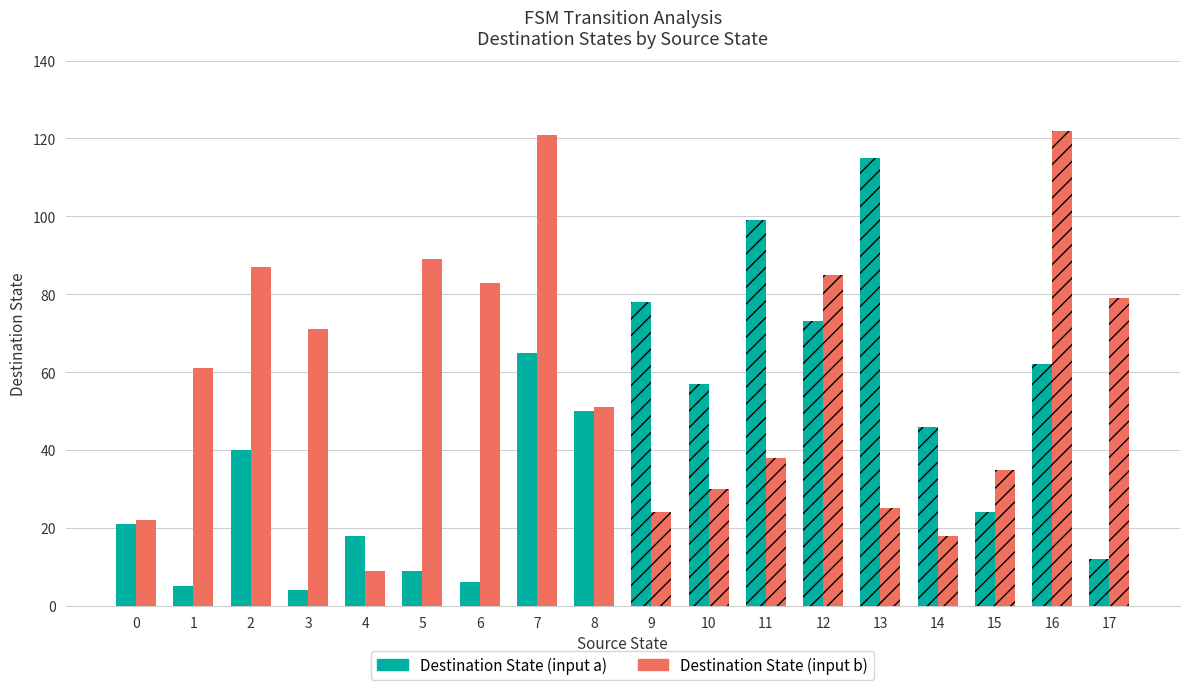

What is the total value across all series at 2?

127